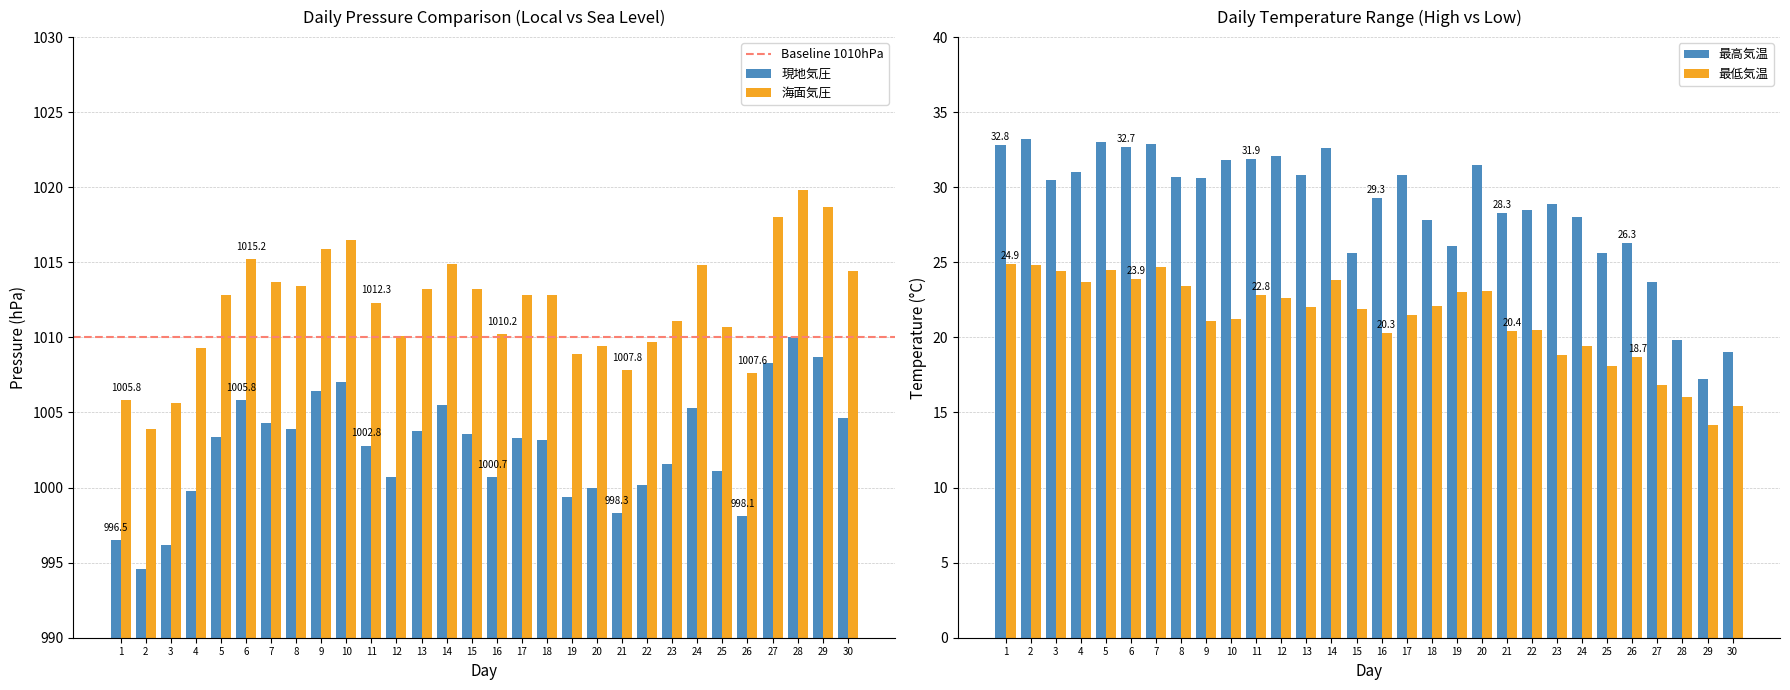

What is the difference between the maximum and second lowest values in the 最低気温(℃) series?

9.5